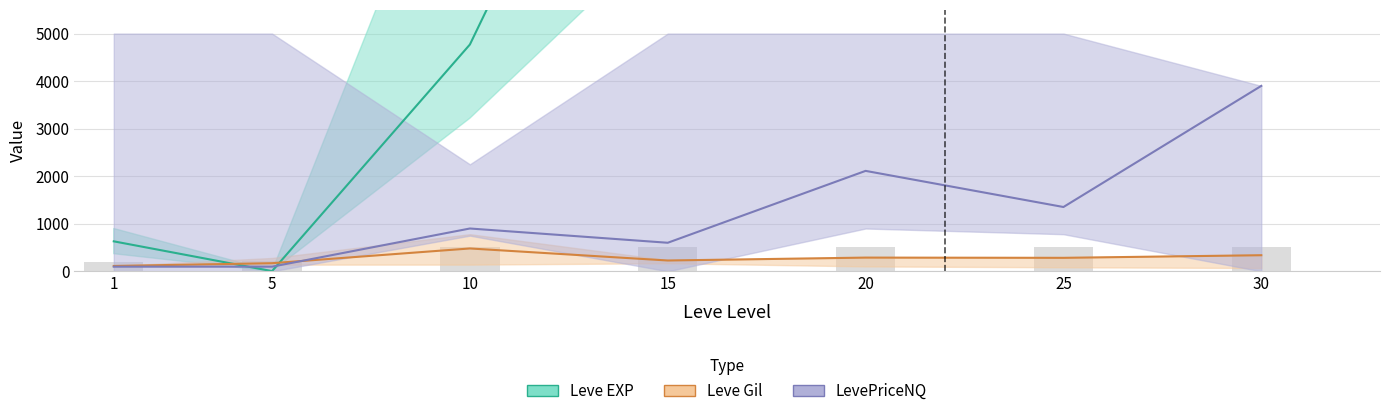

At how many categories does at least one series exceed 12858?

4